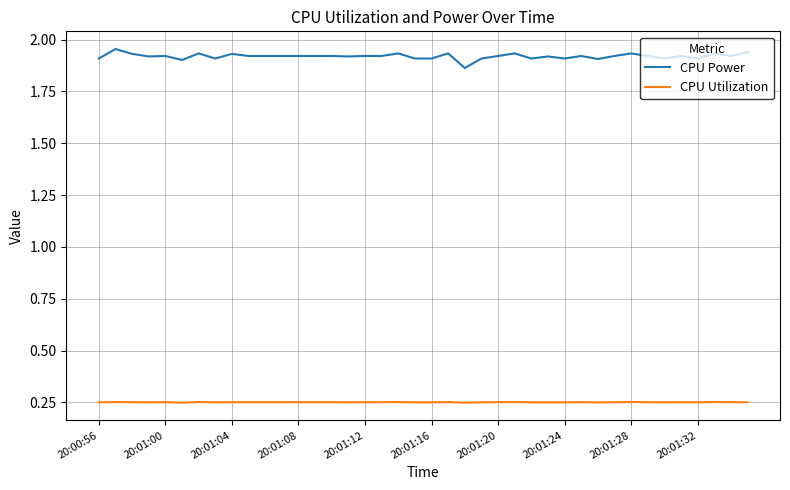

True or false: CPU Power and CPU Utilization cross at least once.

False